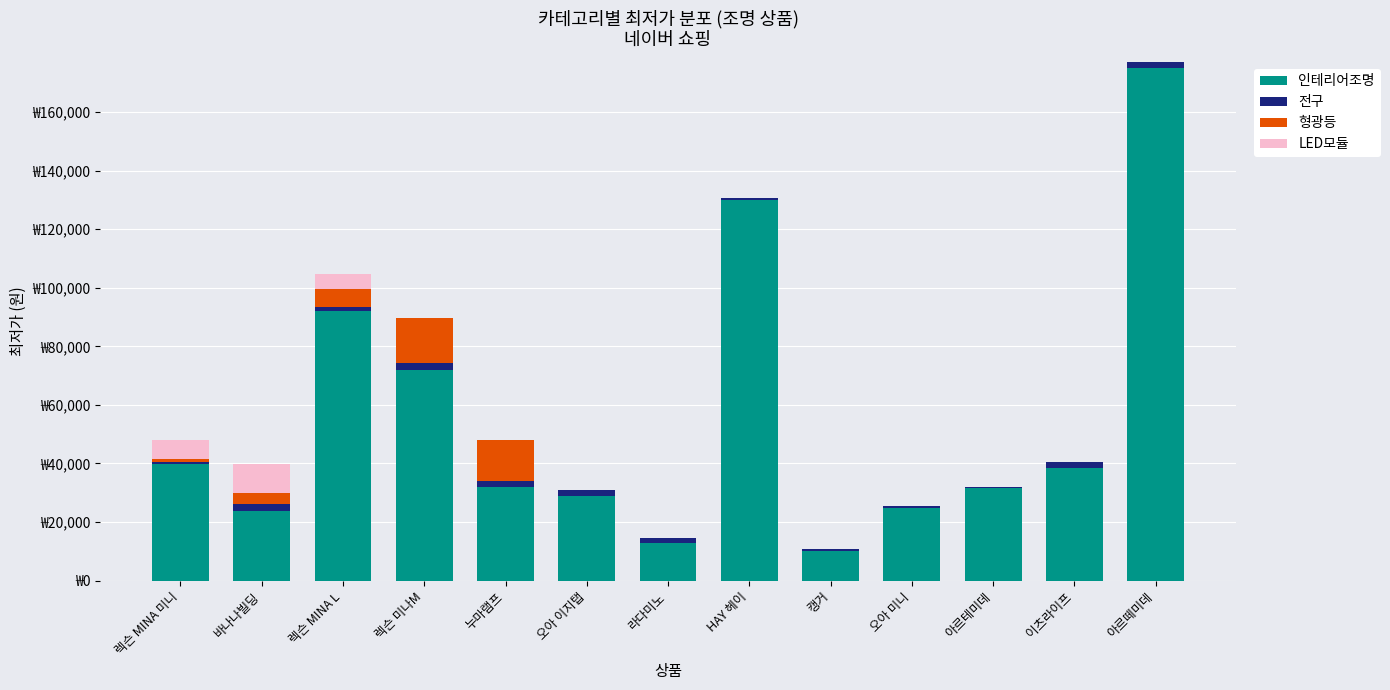

Which has a higher value, 바나나빌딩 or 라다미노?

바나나빌딩